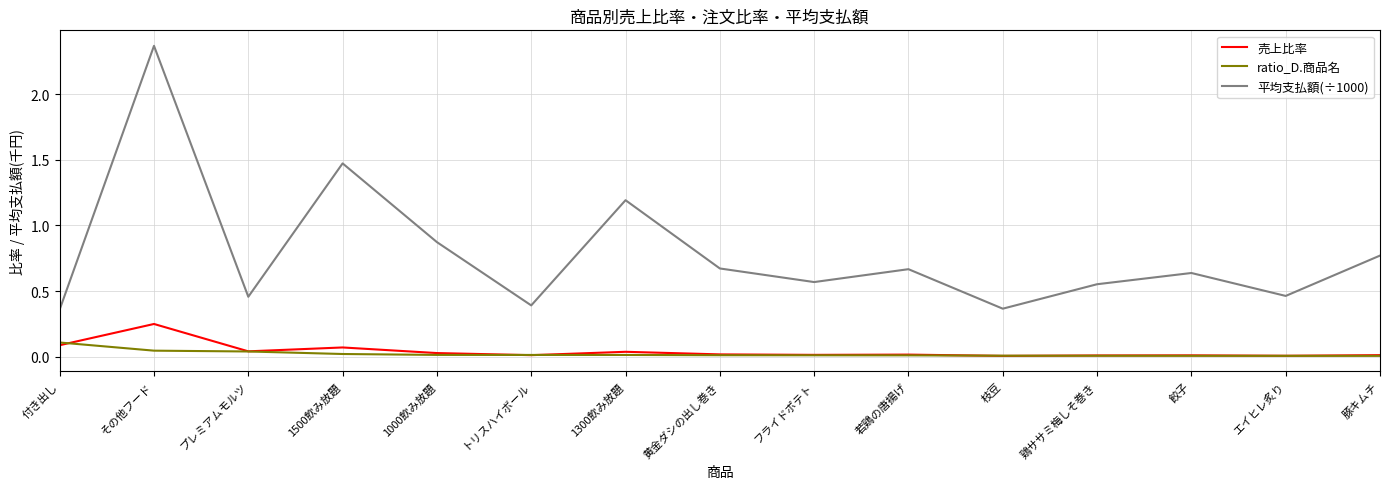

List the series in order of their peak value, lowest first.

ratio_D.商品名, 売上比率, 平均支払額(÷1000)